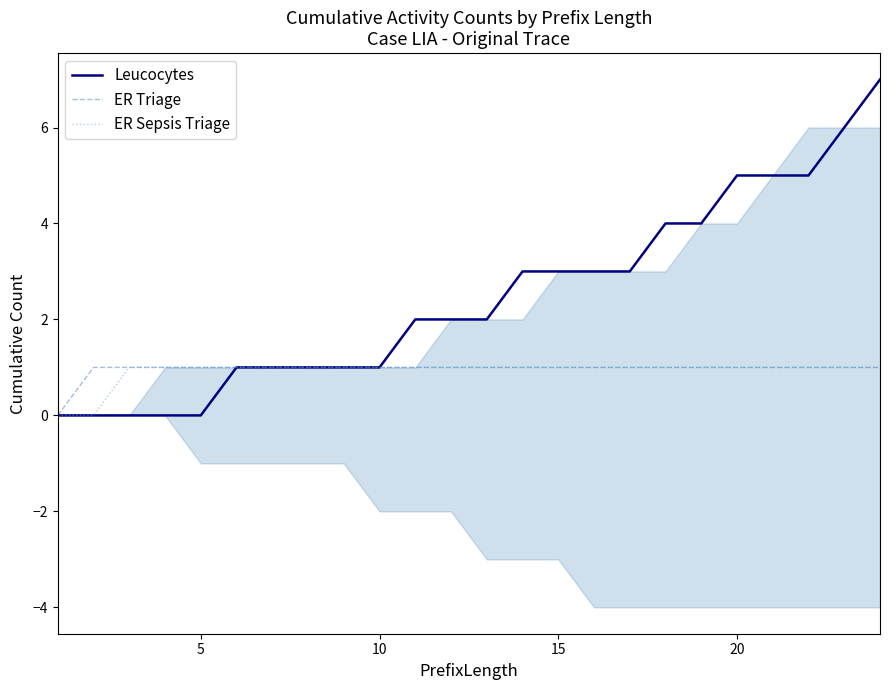

True or false: ER Sepsis Triage has more than 2 interior local peaks.

False